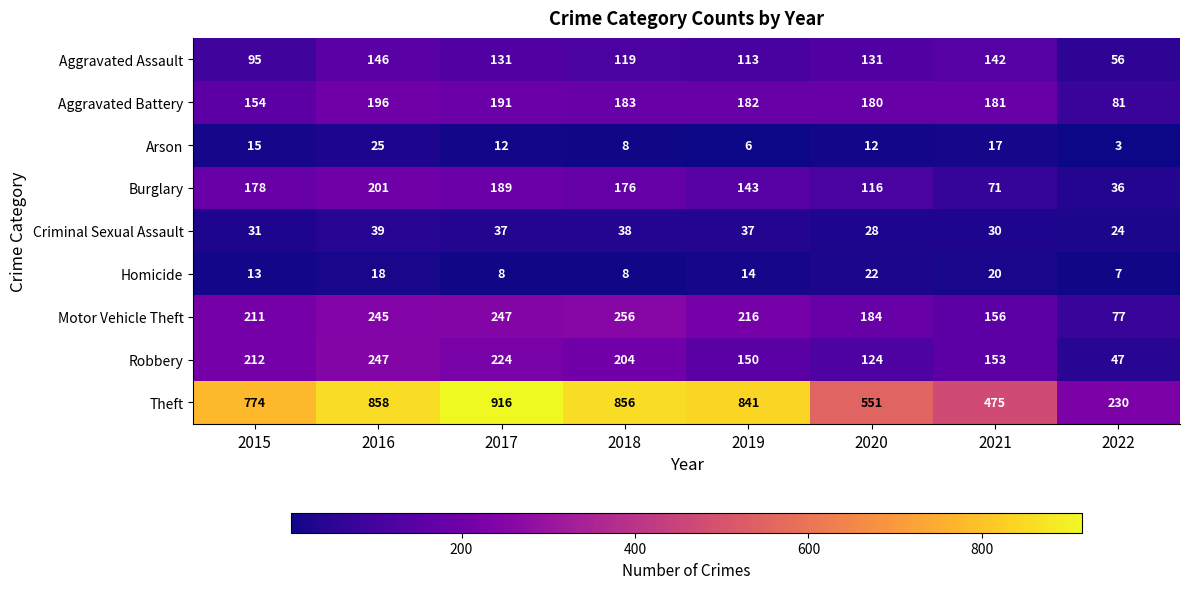

True or false: Homicide has a value of 8 at 2018.

True